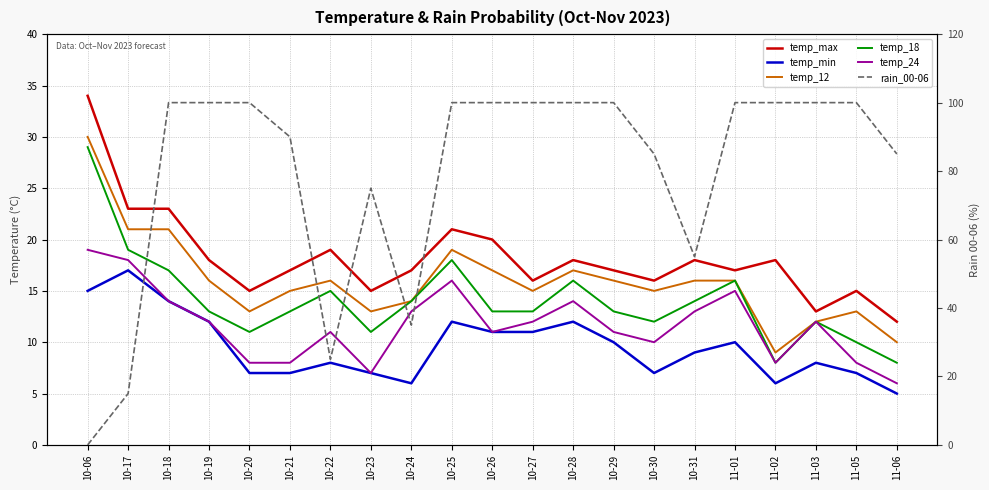

True or false: temp_24 has more than 2 points higher than both neighbors.

True